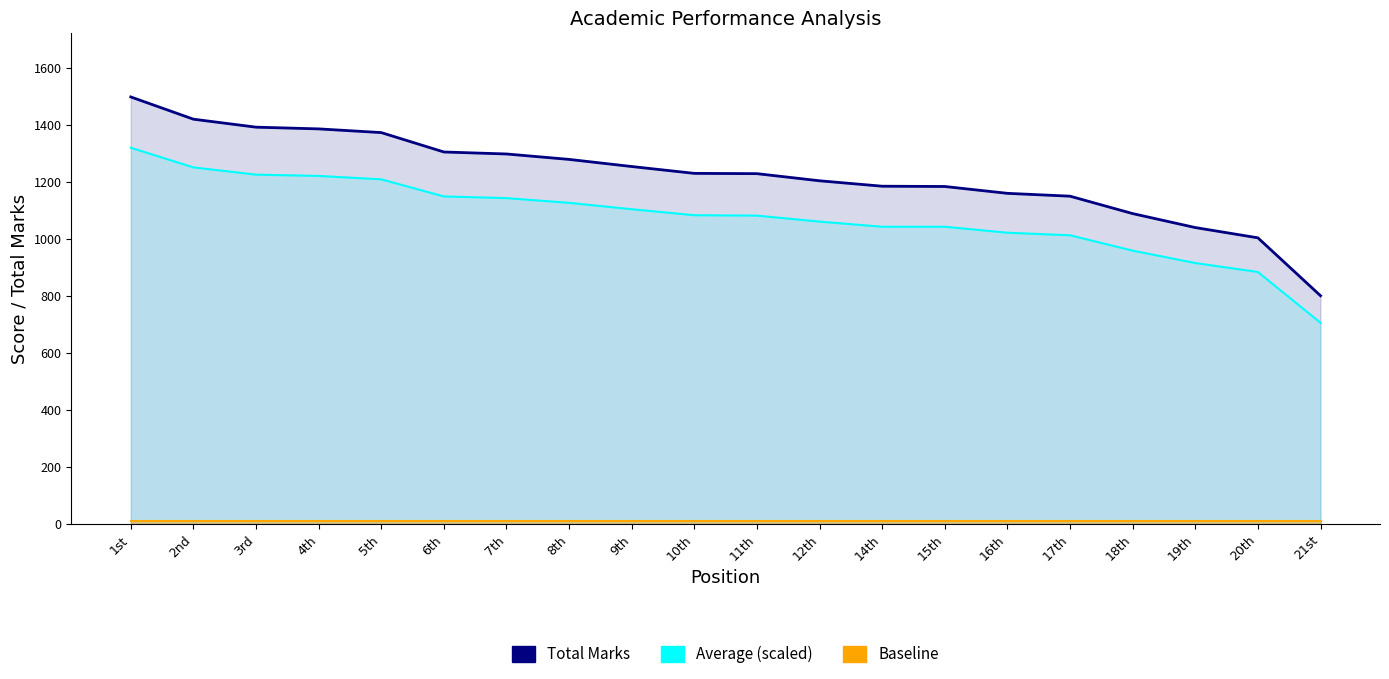

Reading right to left, extract all data points from this chart.

Total Marks: 21st=800.0	20th=1003.0	19th=1039.0	18th=1088.0	17th=1149.0	16th=1159.0	15th=1183.0	14th=1184.0	12th=1203.0	11th=1228.0	10th=1229.0	9th=1253.0	8th=1278.0	7th=1297.0	6th=1304.0	5th=1372.0	4th=1385.0	3rd=1391.0	2nd=1419.0	1st=1497.0
Average (scaled): 21st=705.1	20th=883.2	19th=914.7	18th=958.1	17th=1012.0	16th=1021.0	15th=1041.9	14th=1041.9	12th=1059.9	11th=1080.8	10th=1082.3	9th=1103.3	8th=1125.7	7th=1142.2	6th=1148.2	5th=1208.1	4th=1220.1	3rd=1224.5	2nd=1250.0	1st=1318.9
Baseline: 21st=10.0	20th=10.0	19th=10.0	18th=10.0	17th=10.0	16th=10.0	15th=10.0	14th=10.0	12th=10.0	11th=10.0	10th=10.0	9th=10.0	8th=10.0	7th=10.0	6th=10.0	5th=10.0	4th=10.0	3rd=10.0	2nd=10.0	1st=10.0